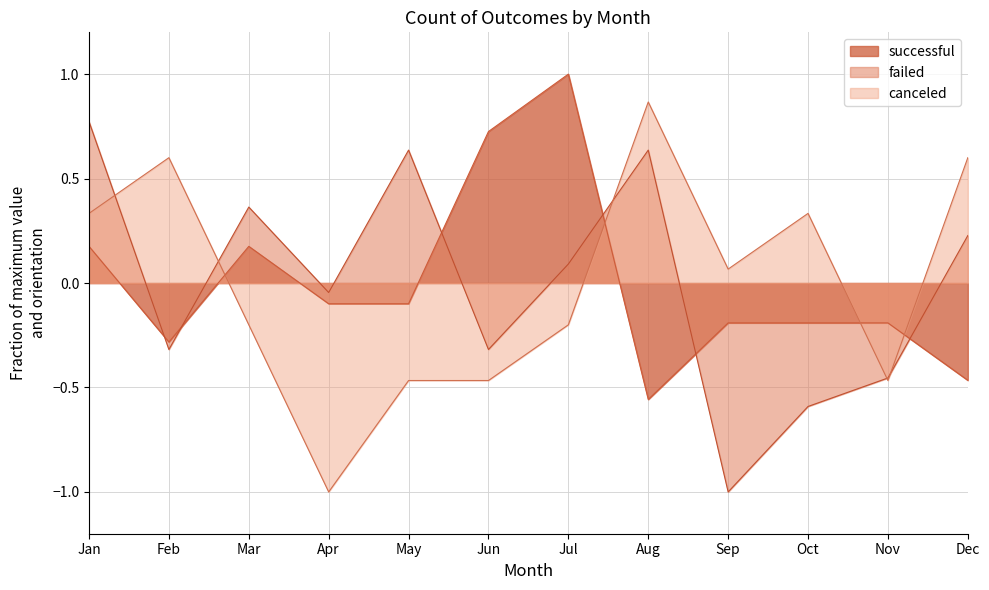

Is the value of canceled at May greater than the value of successful at Dec?

No